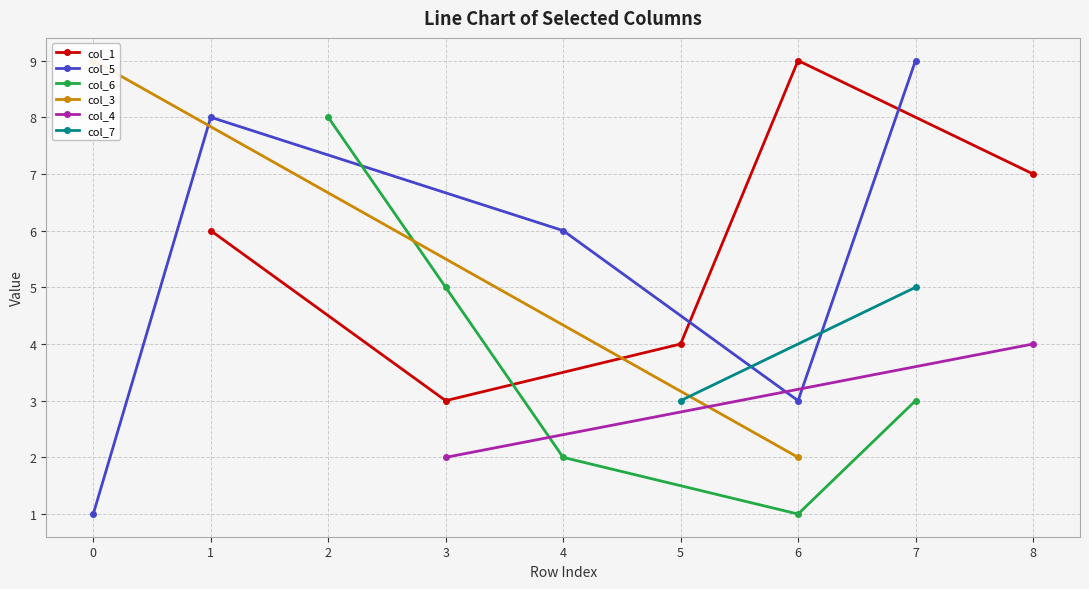

At which category does col_5 reach its first local peak?

1